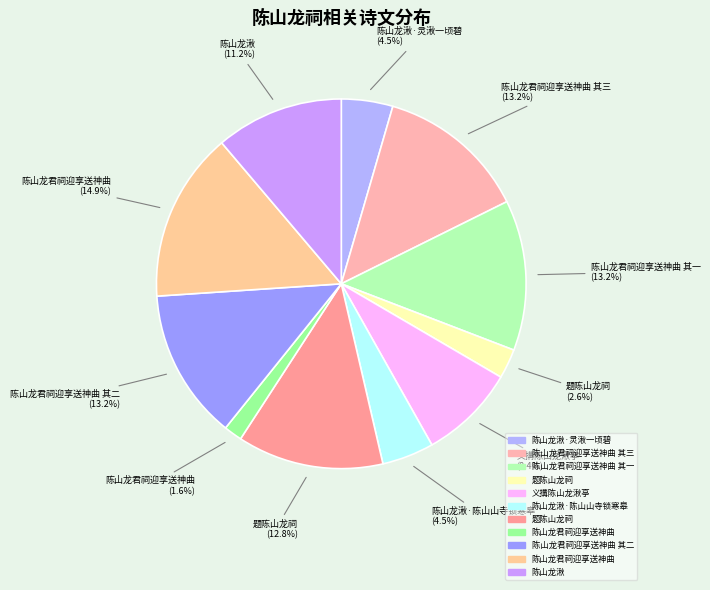

How many segments does this pie chart have?

11